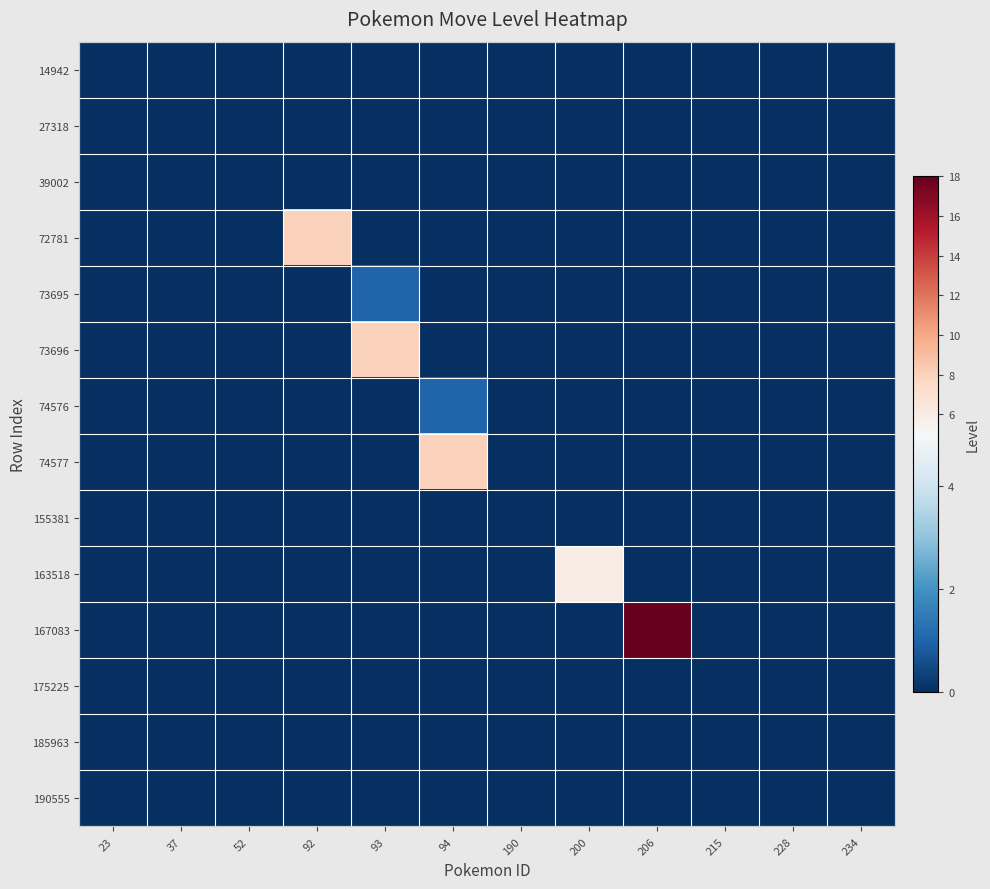

Reading right to left, extract all data points from this chart.

14942: 234=0	228=0	215=0	206=0	200=0	190=0	94=0	93=0	92=0	52=0	37=0	23=0
27318: 234=0	228=0	215=0	206=0	200=0	190=0	94=0	93=0	92=0	52=0	37=0	23=0
39002: 234=0	228=0	215=0	206=0	200=0	190=0	94=0	93=0	92=0	52=0	37=0	23=0
72781: 234=0	228=0	215=0	206=0	200=0	190=0	94=0	93=0	92=8	52=0	37=0	23=0
73695: 234=0	228=0	215=0	206=0	200=0	190=0	94=0	93=1	92=0	52=0	37=0	23=0
73696: 234=0	228=0	215=0	206=0	200=0	190=0	94=0	93=8	92=0	52=0	37=0	23=0
74576: 234=0	228=0	215=0	206=0	200=0	190=0	94=1	93=0	92=0	52=0	37=0	23=0
74577: 234=0	228=0	215=0	206=0	200=0	190=0	94=8	93=0	92=0	52=0	37=0	23=0
155381: 234=0	228=0	215=0	206=0	200=0	190=0	94=0	93=0	92=0	52=0	37=0	23=0
163518: 234=0	228=0	215=0	206=0	200=6	190=0	94=0	93=0	92=0	52=0	37=0	23=0
167083: 234=0	228=0	215=0	206=18	200=0	190=0	94=0	93=0	92=0	52=0	37=0	23=0
175225: 234=0	228=0	215=0	206=0	200=0	190=0	94=0	93=0	92=0	52=0	37=0	23=0
185963: 234=0	228=0	215=0	206=0	200=0	190=0	94=0	93=0	92=0	52=0	37=0	23=0
190555: 234=0	228=0	215=0	206=0	200=0	190=0	94=0	93=0	92=0	52=0	37=0	23=0